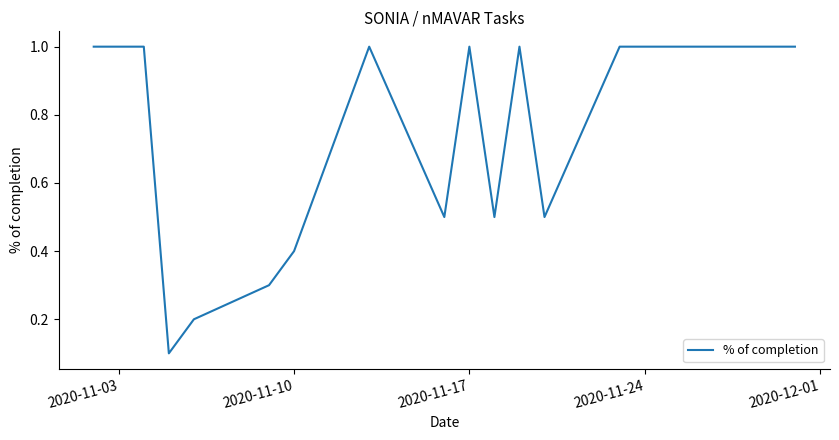

What is the maximum value shown in the chart?

1.0